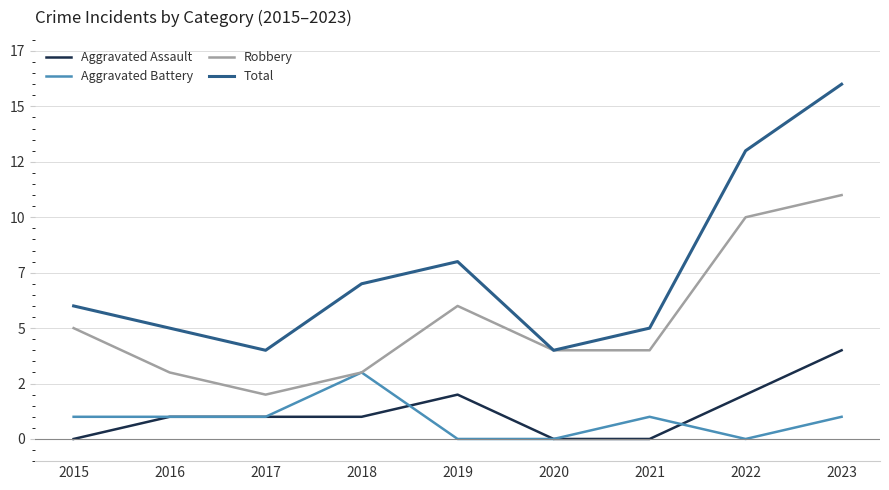

True or false: Aggravated Assault has more than 0 points higher than both neighbors.

True